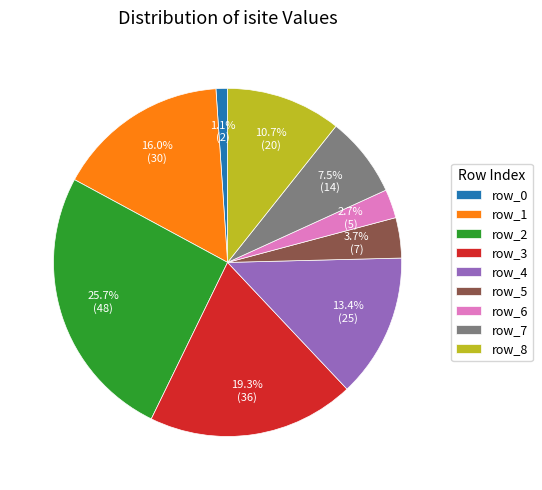

Count the number of slices in the pie.

9